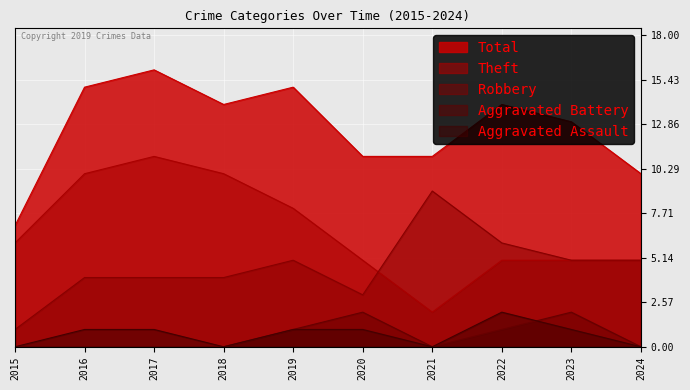

True or false: Theft and Robbery intersect in this chart.

True